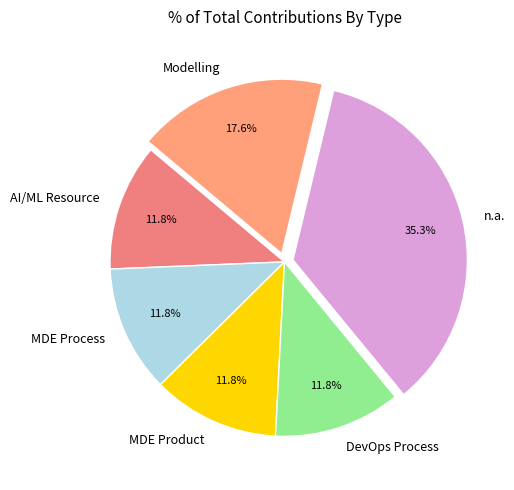

What is the ratio of the value at n.a. to the value at MDE Process?

3.0